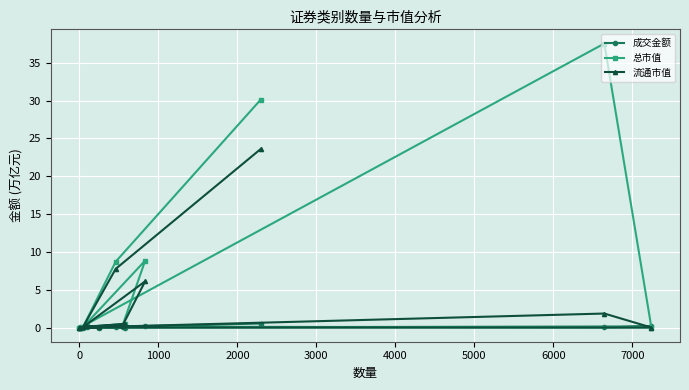

True or false: 成交金额 and 流通市值 intersect in this chart.

True